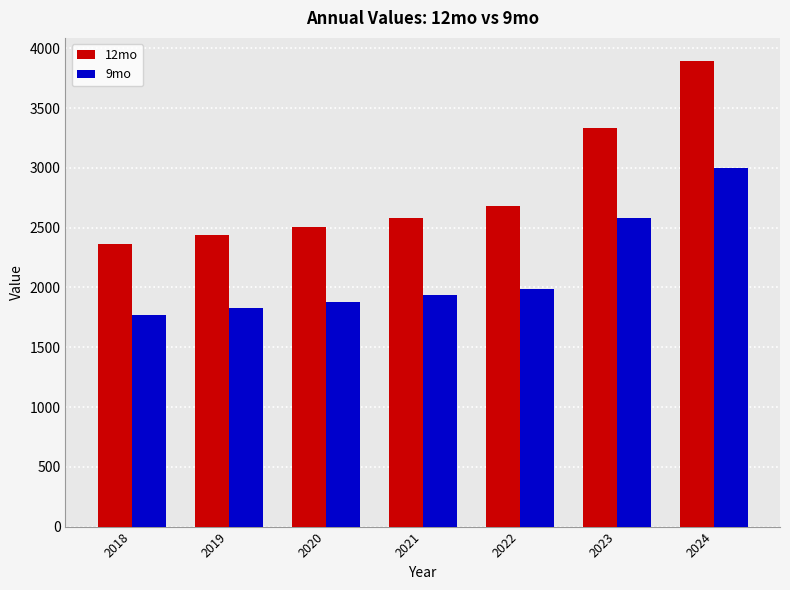

Count the number of data series in this chart.

2